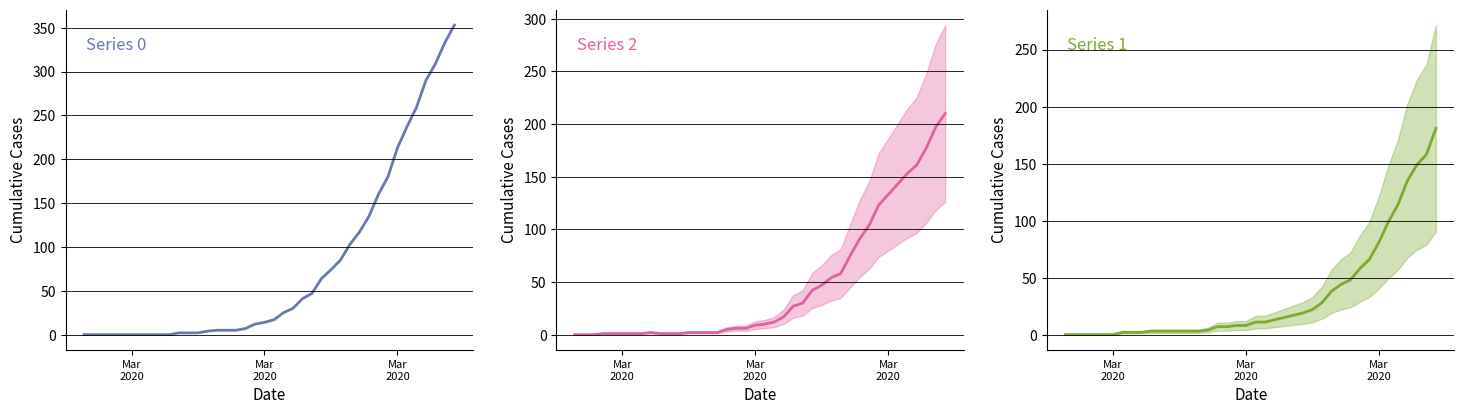

Which series has the largest range (max minus min)?

Series 0